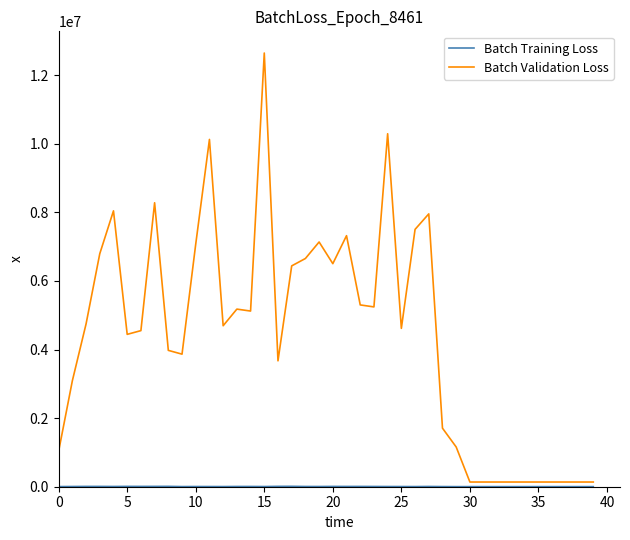

Which series has the largest total across all categories?

Batch Validation Loss